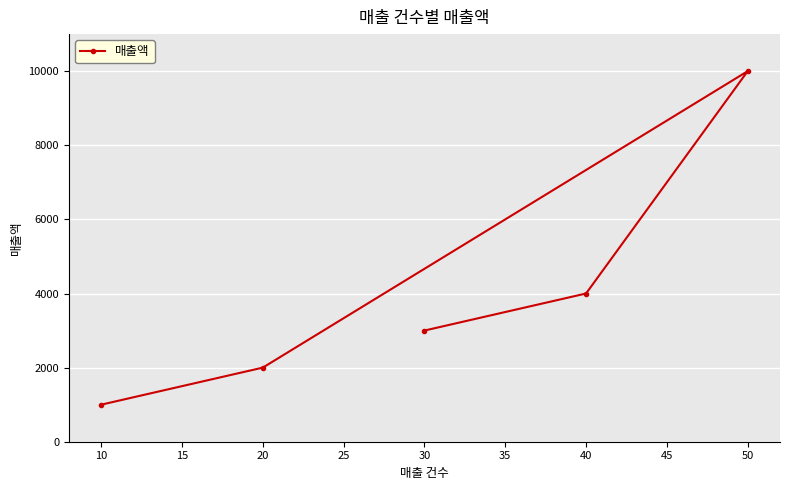

List the labels in order of value, smallest first.

10, 20, 30, 40, 50